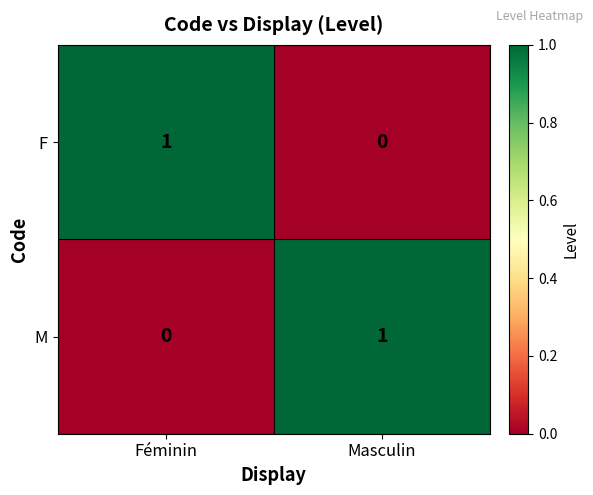

At which label does F reach its peak?

Féminin